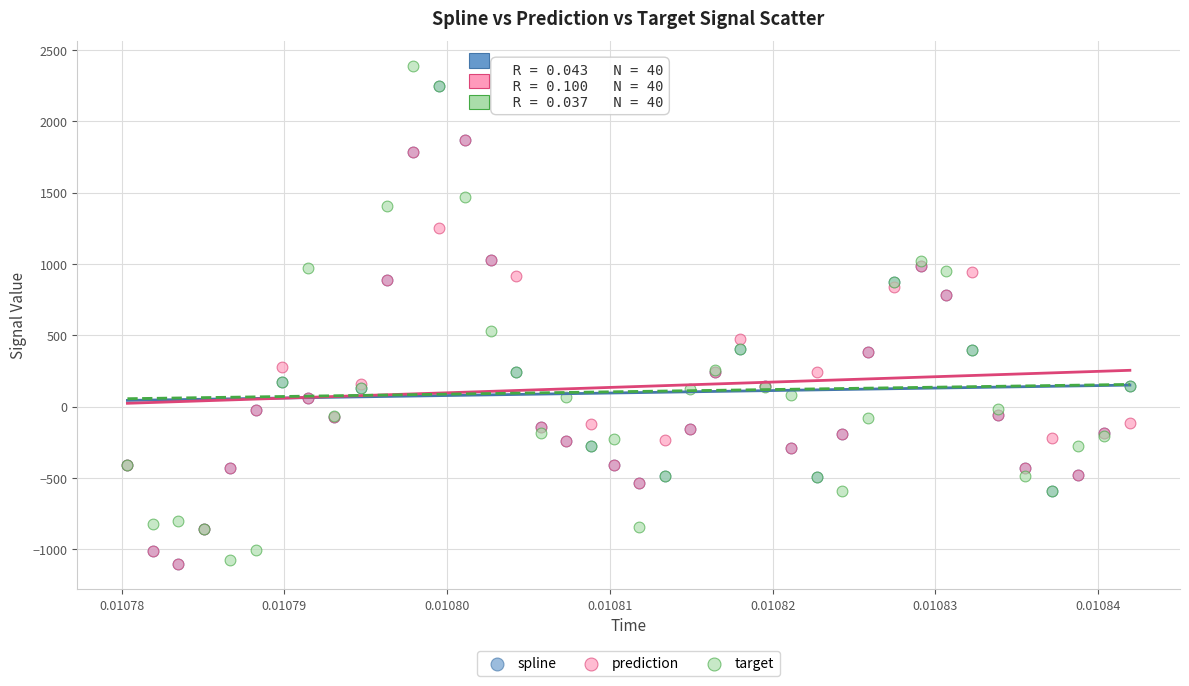

In the spline series, what Y value is closest to 571?

400.5